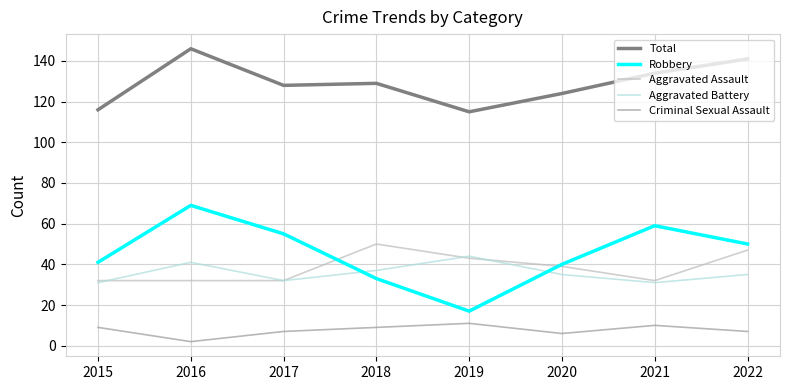

True or false: Aggravated Assault and Aggravated Battery intersect in this chart.

True